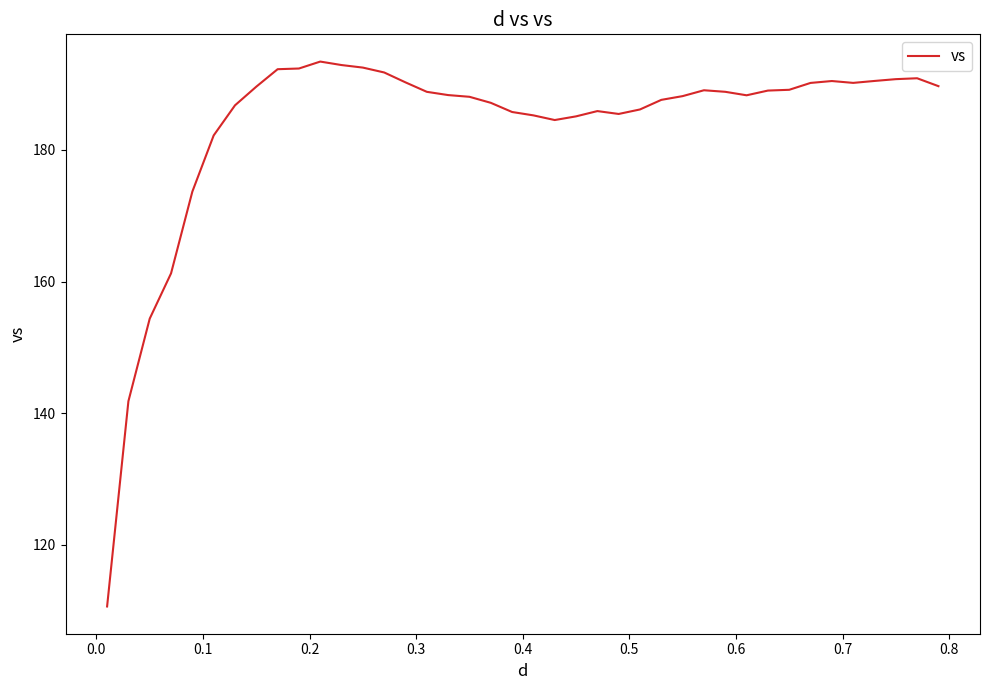

What is the greatest value displayed?

193.4